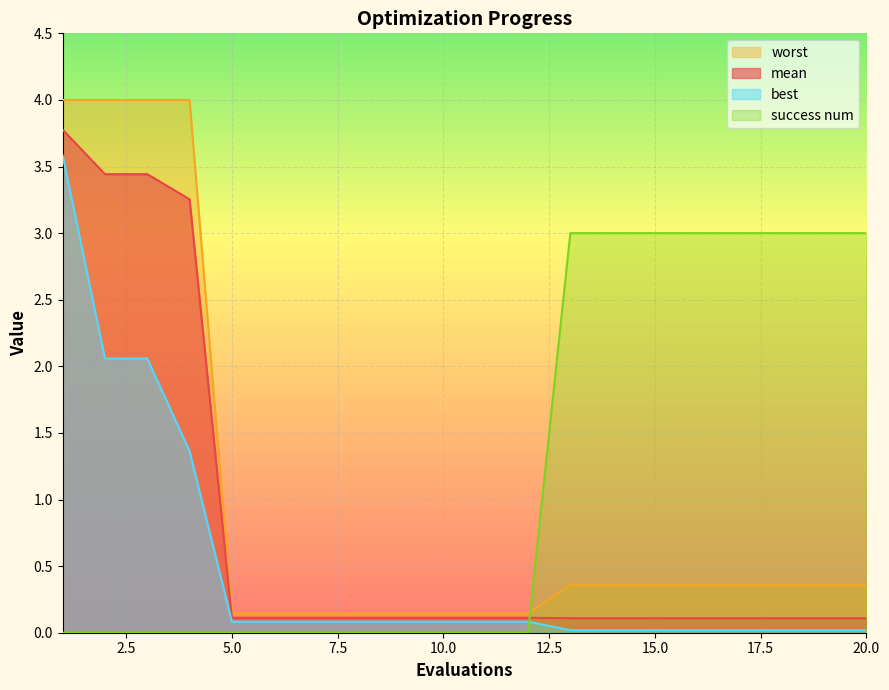

Which category has the highest value across all series?

1